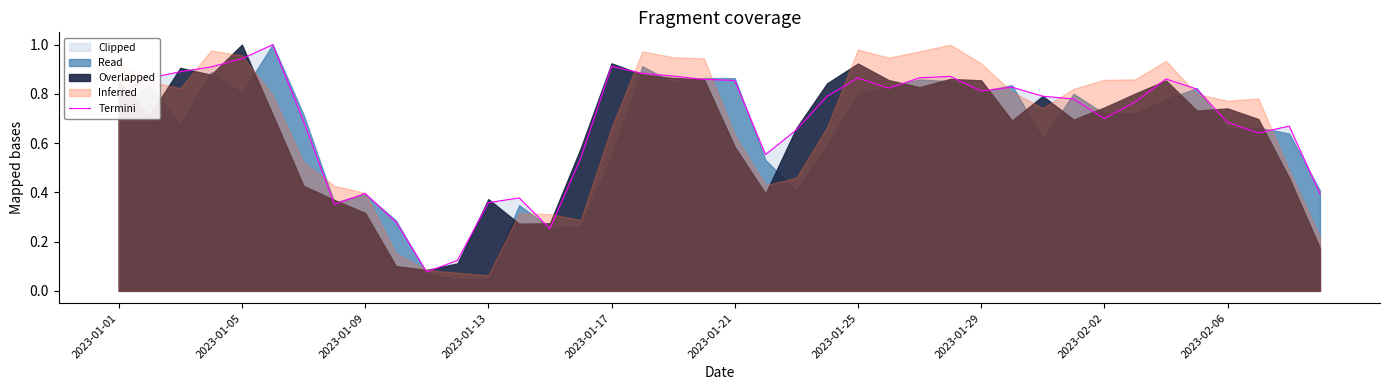

What is the sum of the values at 25 and 39?

1.2